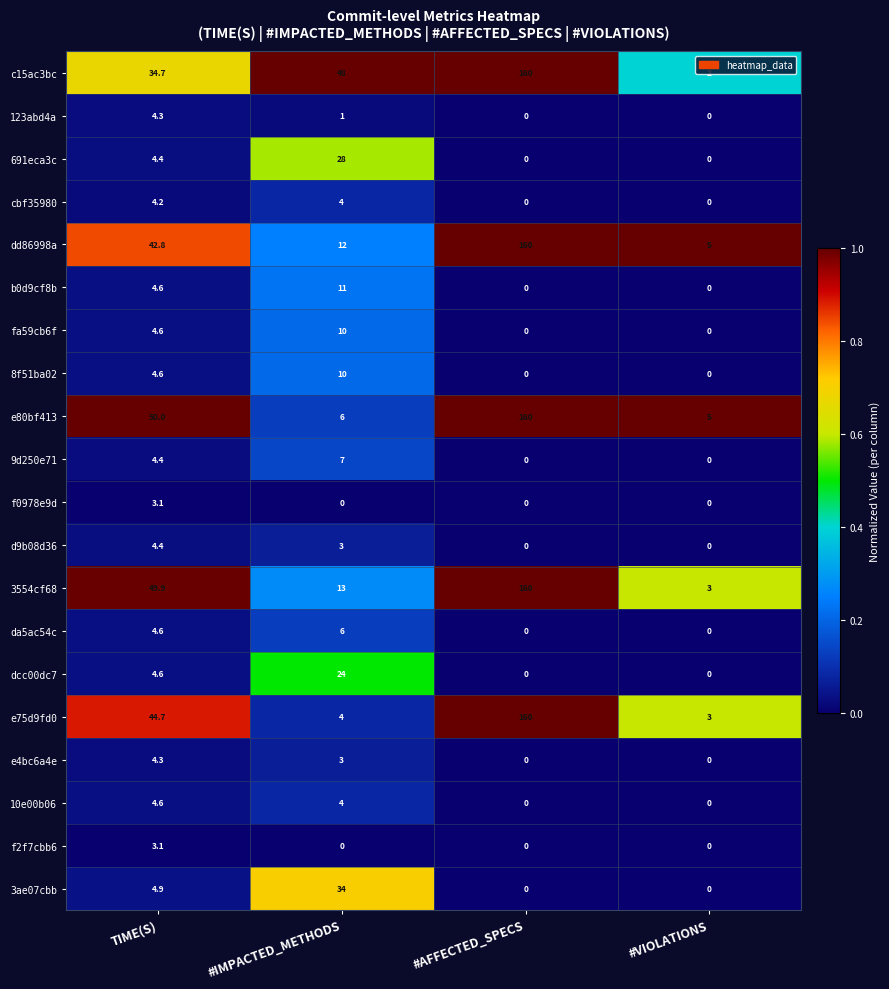

True or false: 3ae07cbb has a value of 13.6 at #IMPACTED_METHODS.

False